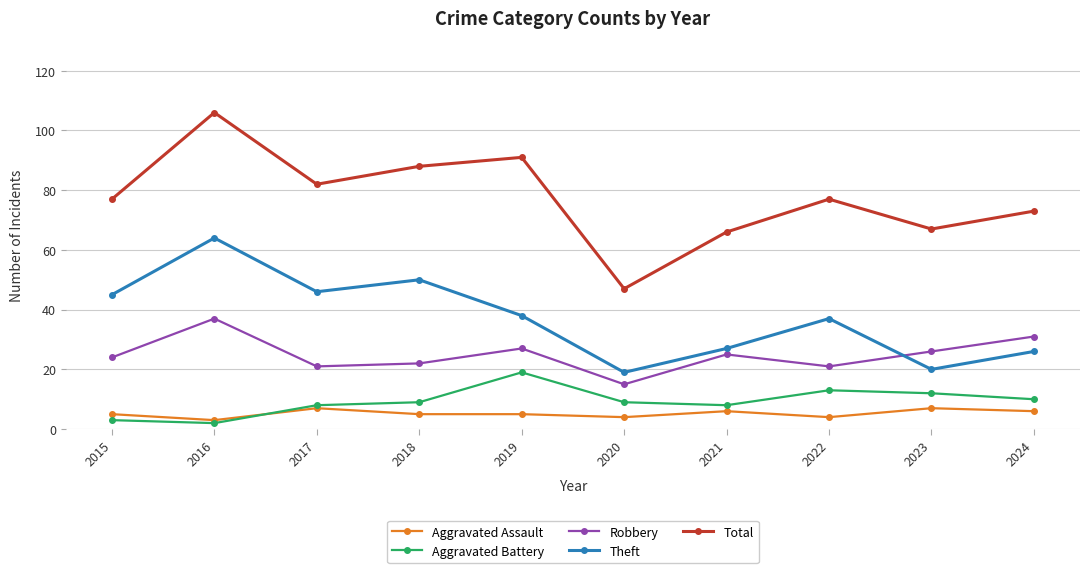

In Aggravated Battery, how many points are higher than both neighbors (excluding endpoints)?

2